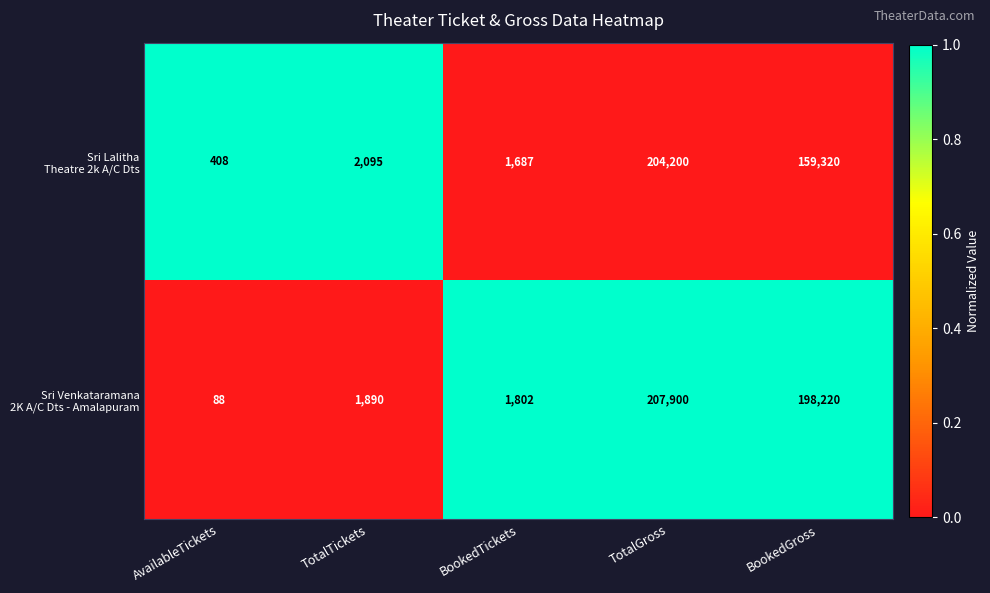

At which category is the sum across all series the highest?

TotalGross